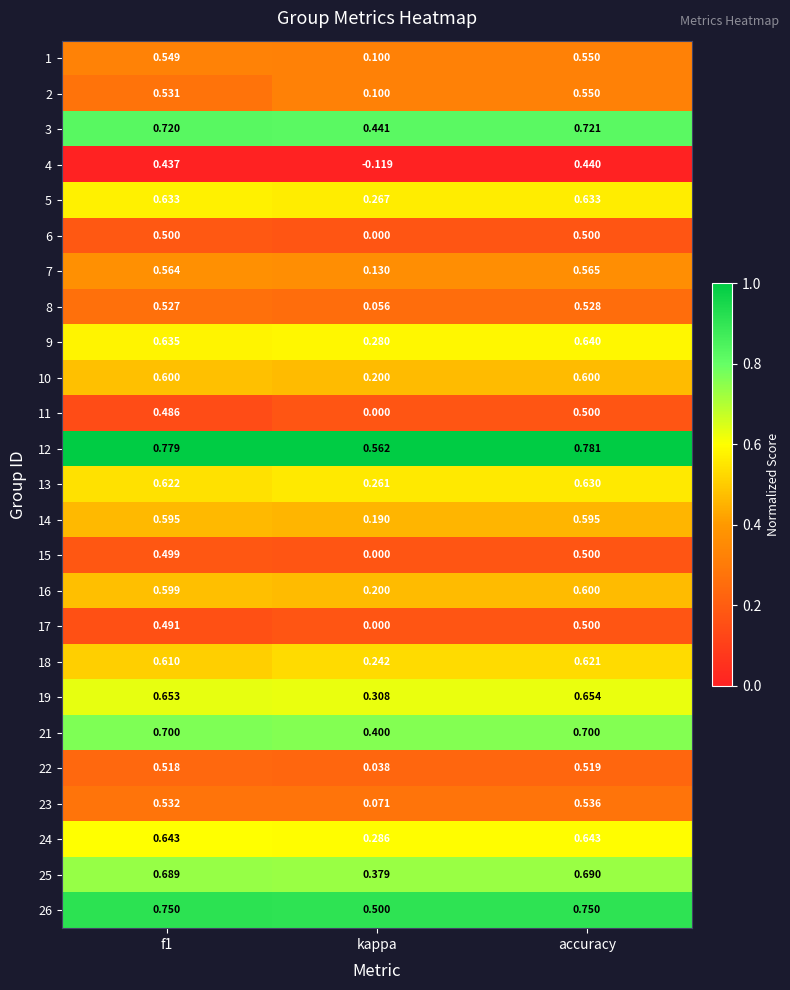

At which label is 5 closest to 0?

kappa